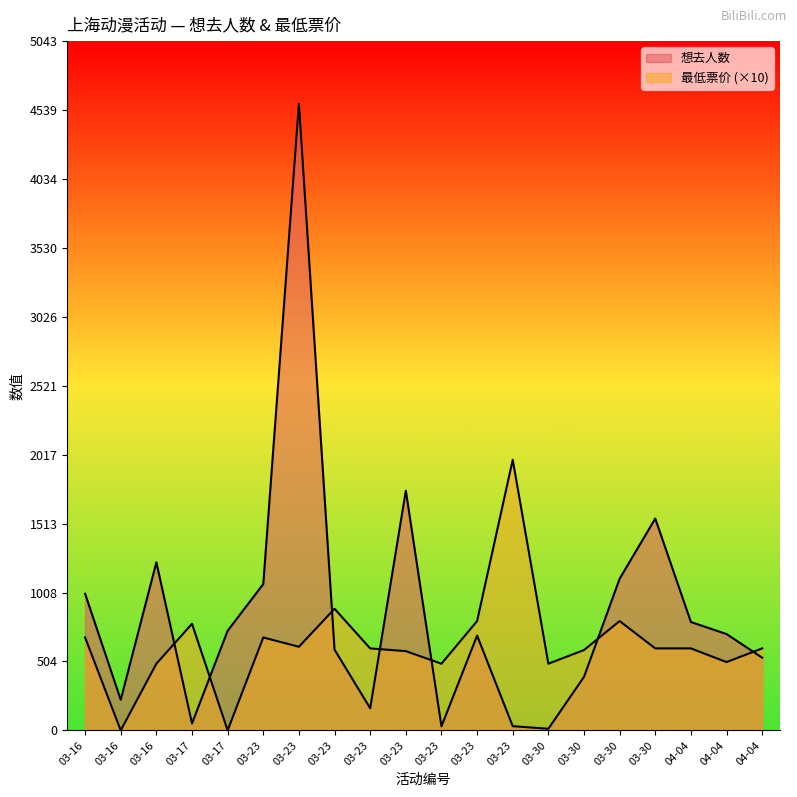

What value does the 最低票价 series have at 03-30?

800